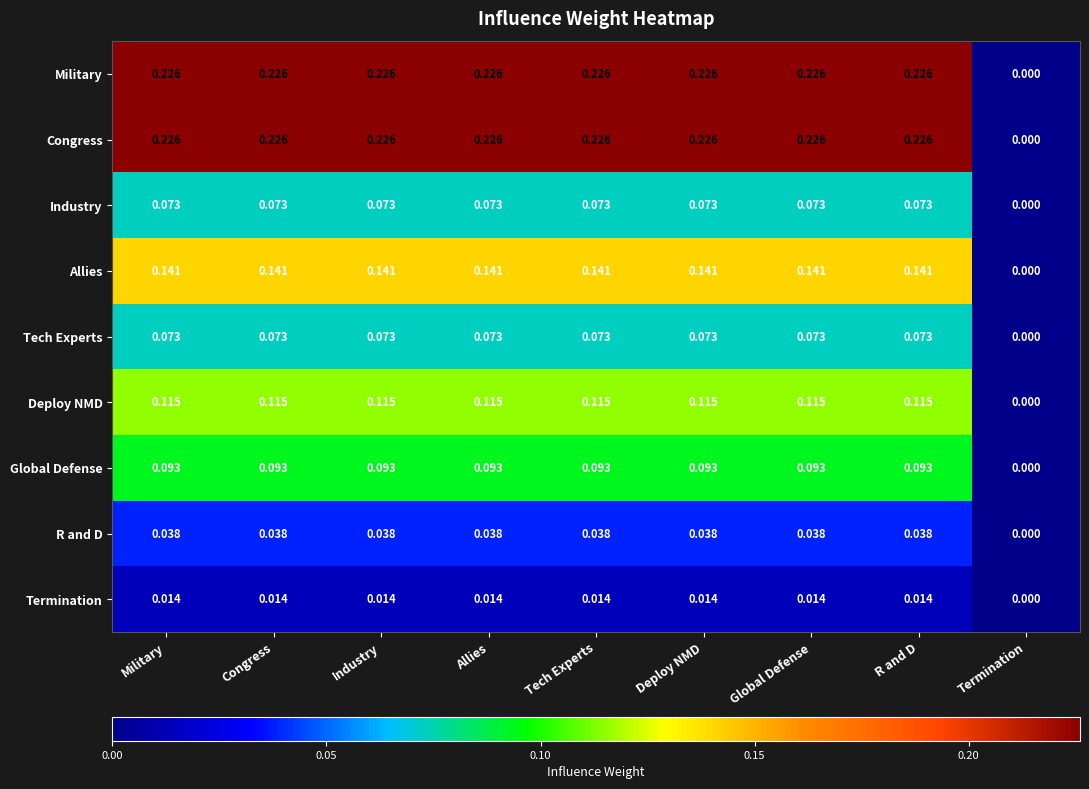

At which label is Allies closest to 0?

Termination